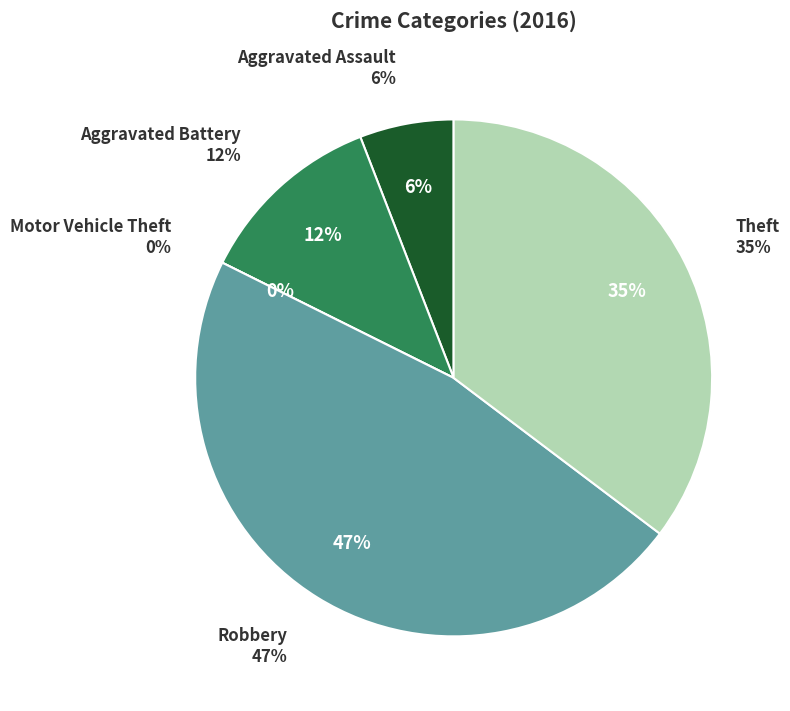

Which category has the biggest portion of the pie?

Robbery